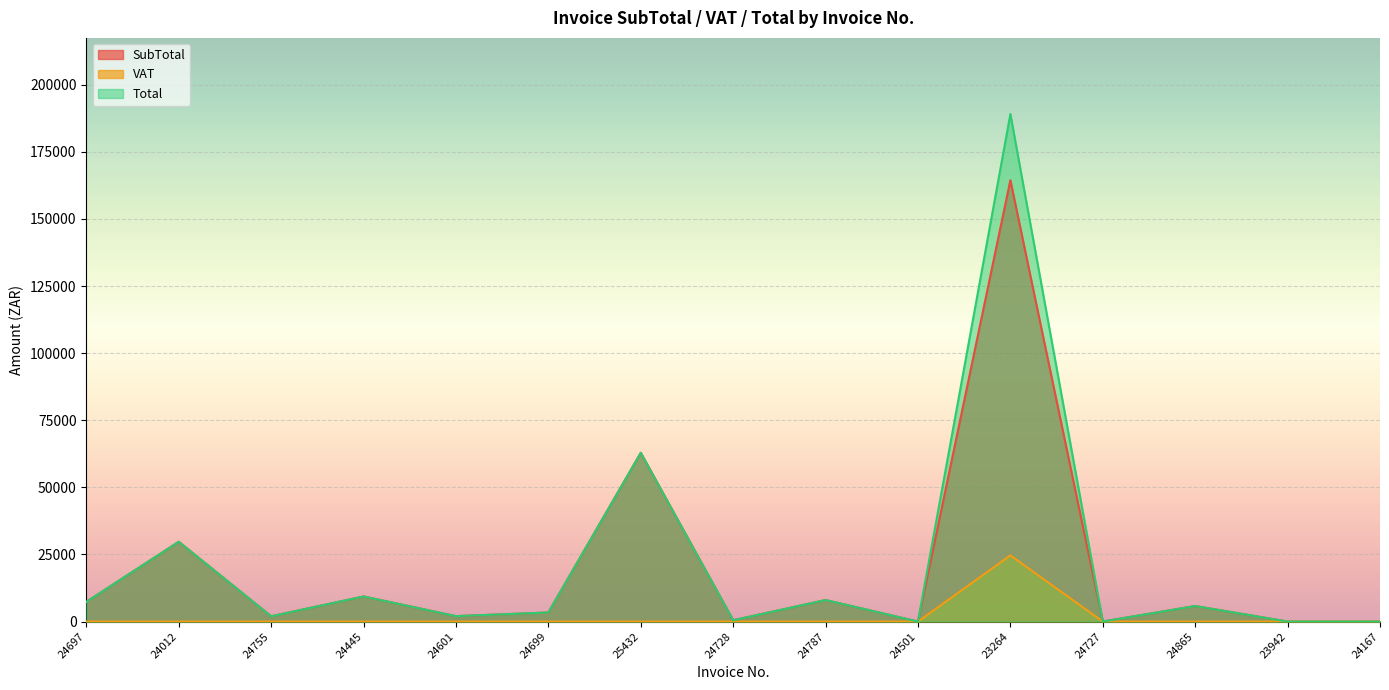

Which series has the largest total across all categories?

Total